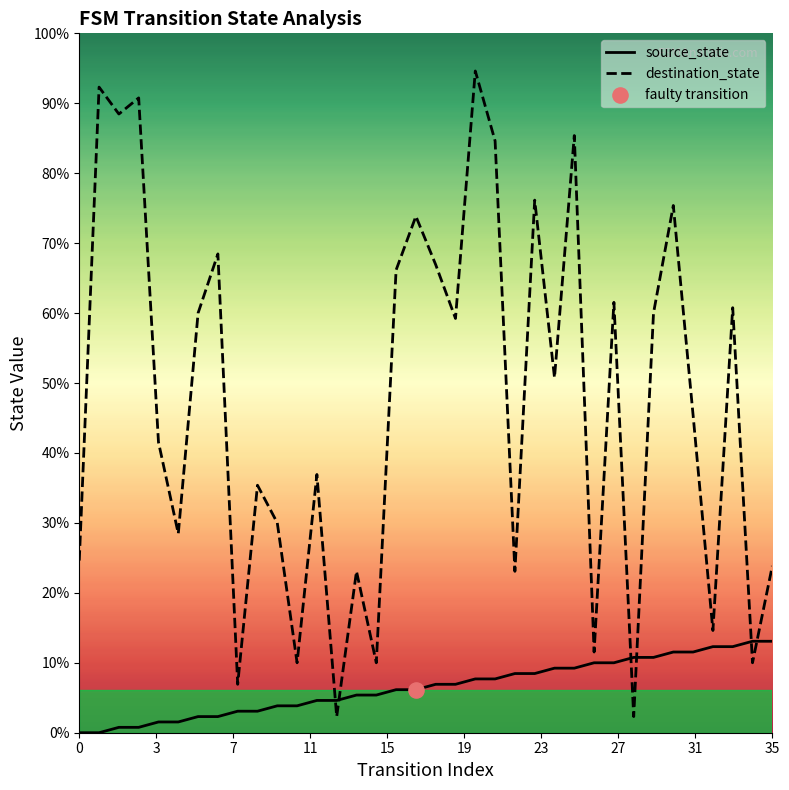

Which series reaches the minimum Y coordinate?

source_state